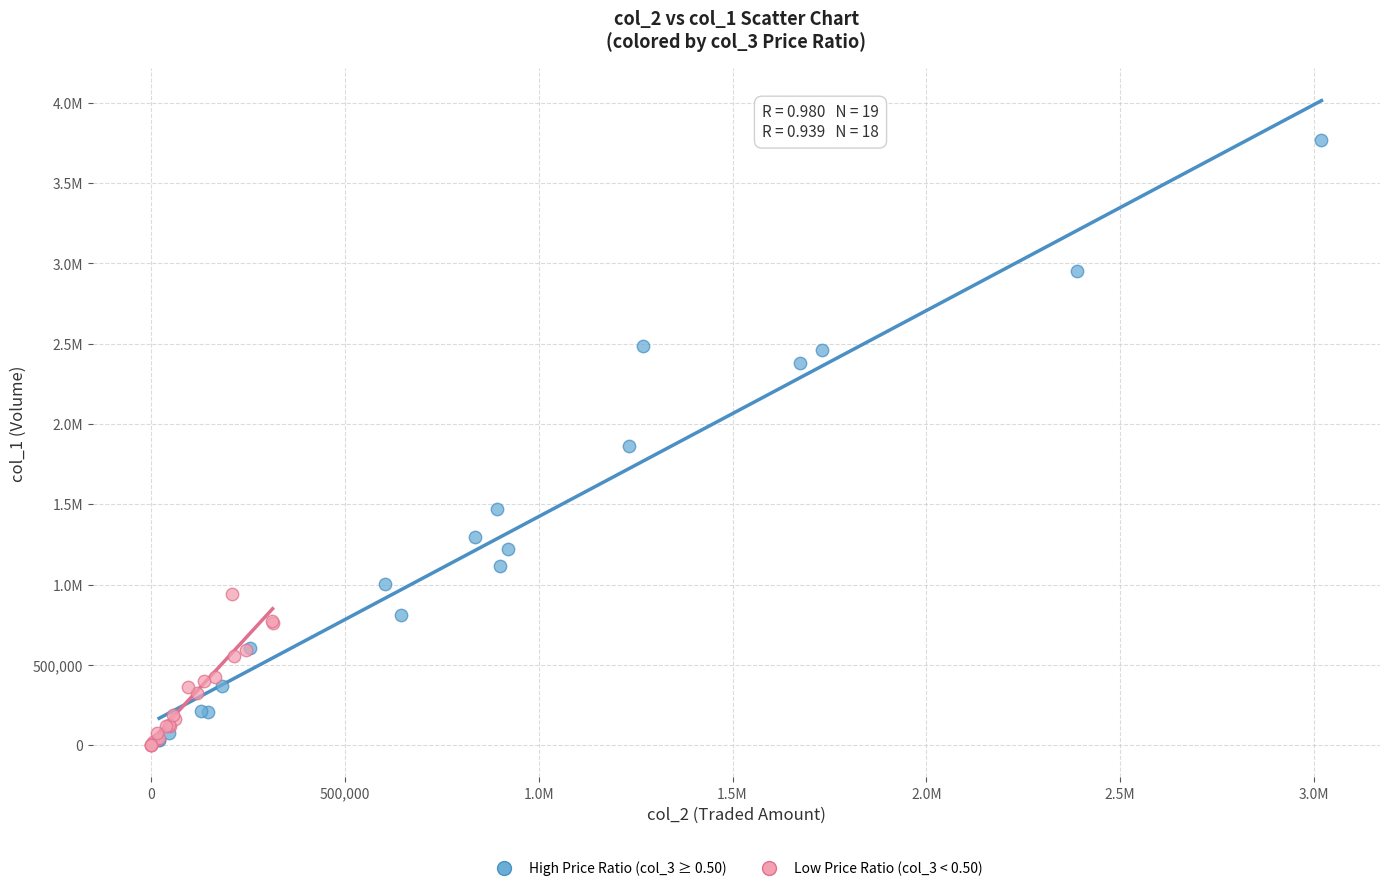

What are all the series names shown in the legend?

High Price Ratio (col_3 ≥ 0.50), Low Price Ratio (col_3 < 0.50)